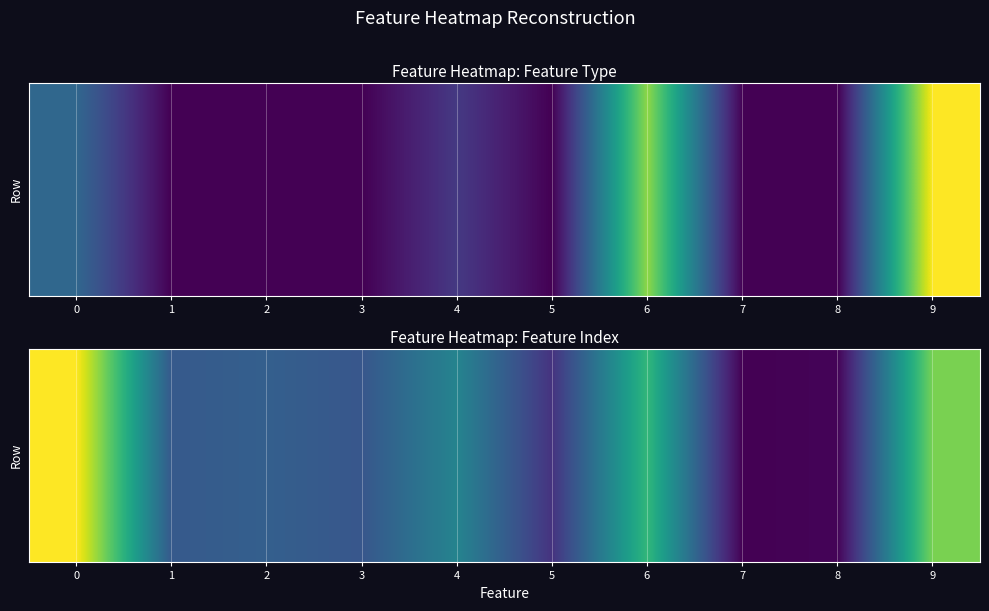

What is the difference between the maximum and minimum values?

1.0